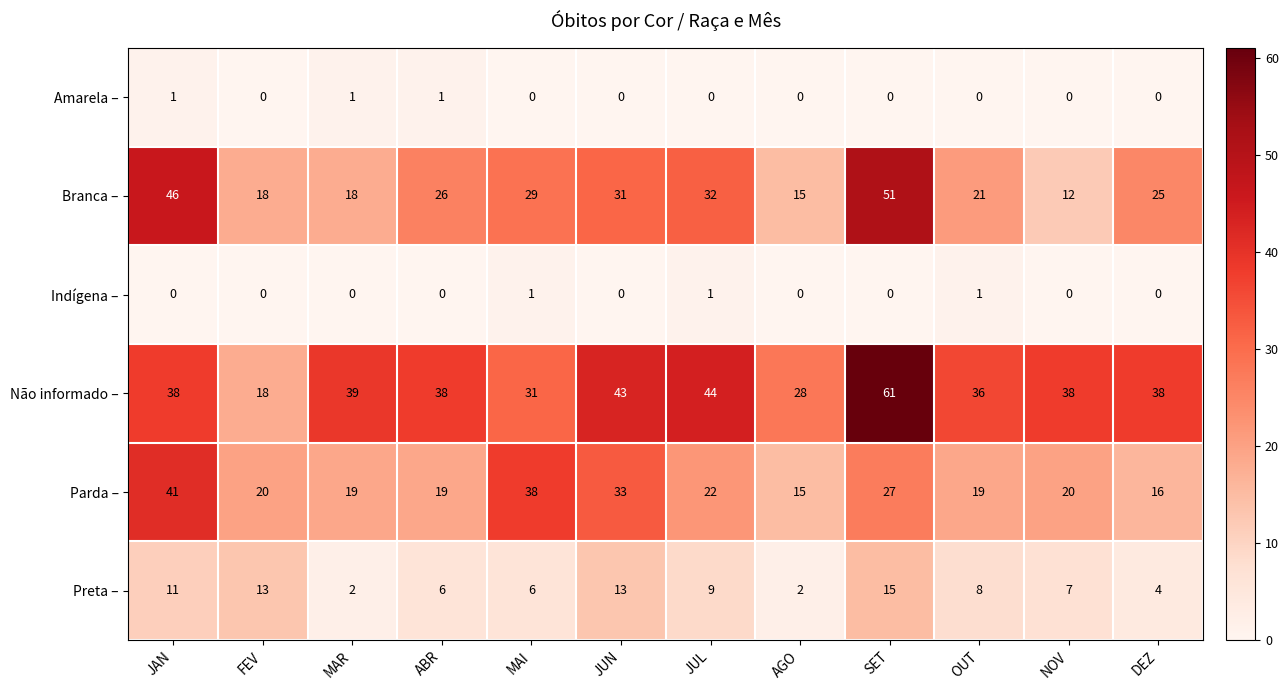

What is the difference between the highest and lowest values at MAI?

38